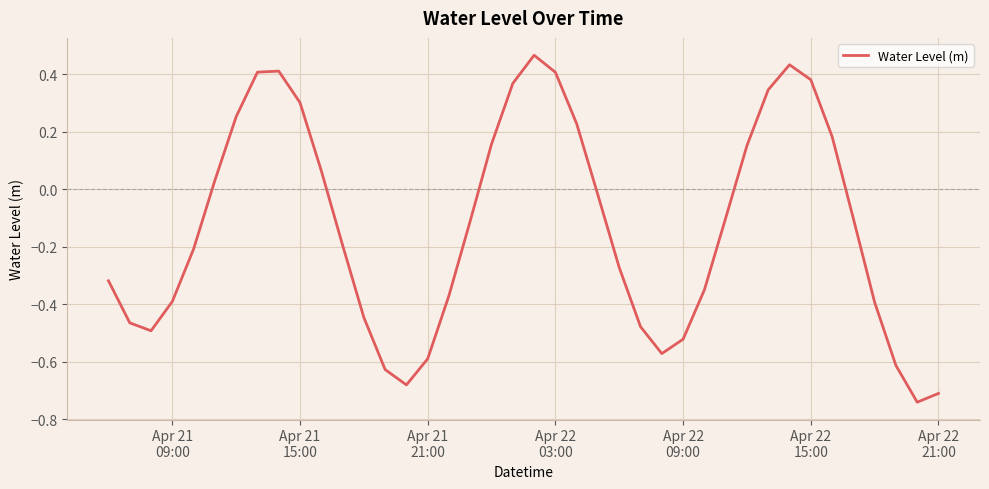

What is the difference between the maximum and minimum values?

1.2